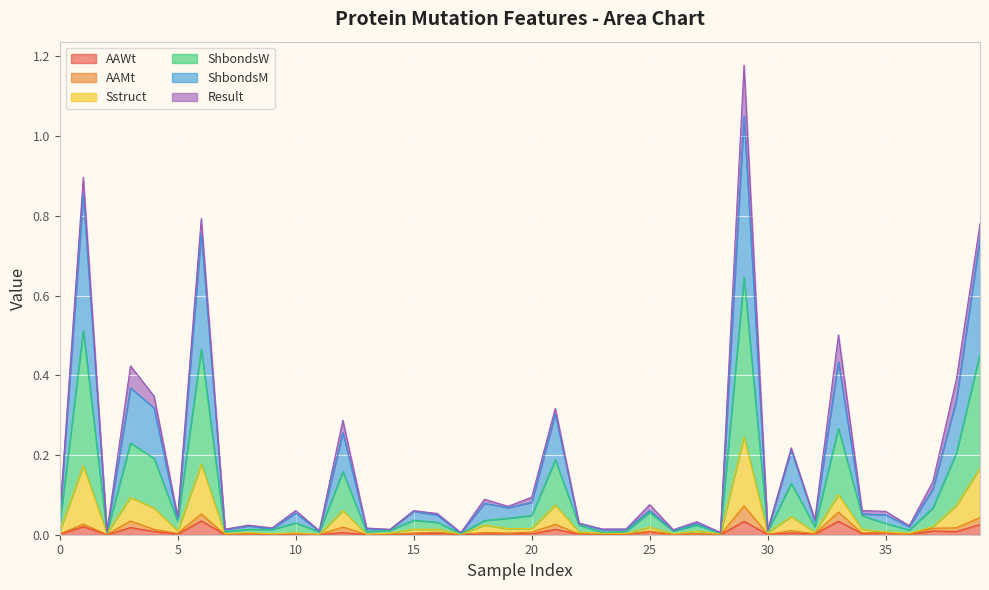

The value of ShbondsW at 10 is 0.0. True or false?

False